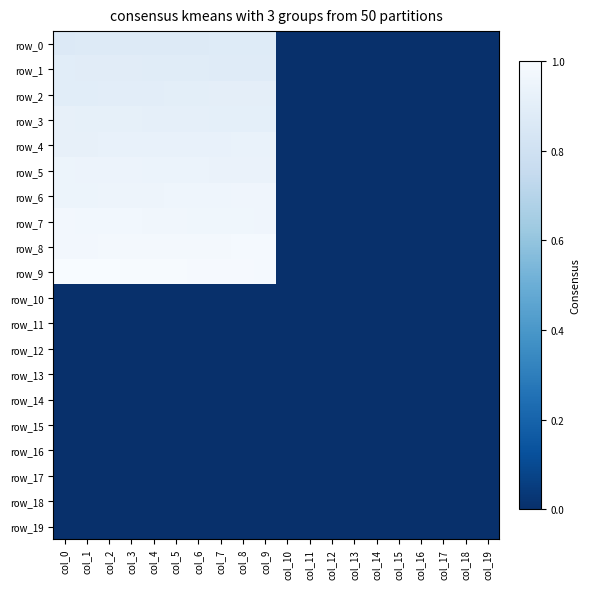

At which category is the sum across all series the highest?

col_0